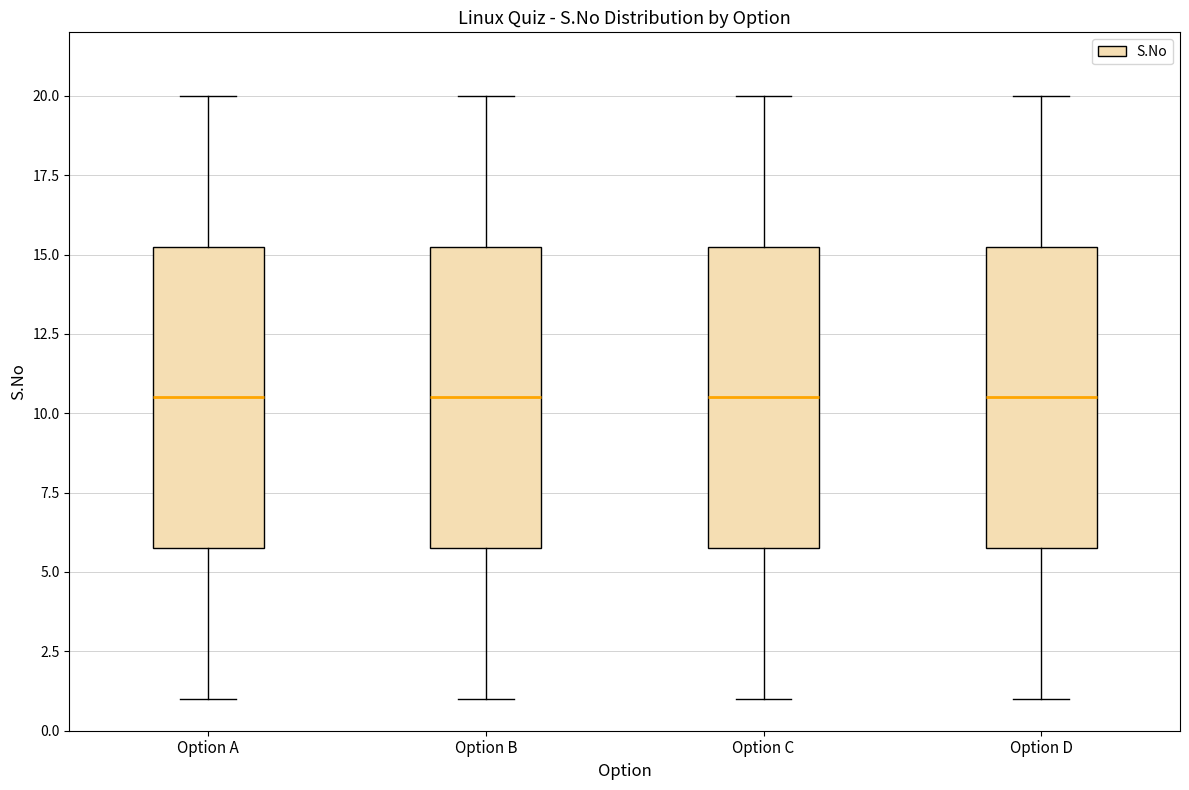

Where is the lower edge of the box for Option B on the y-axis? The values are not printed on the chart, so give them approximately, as read against the axis.

6.0